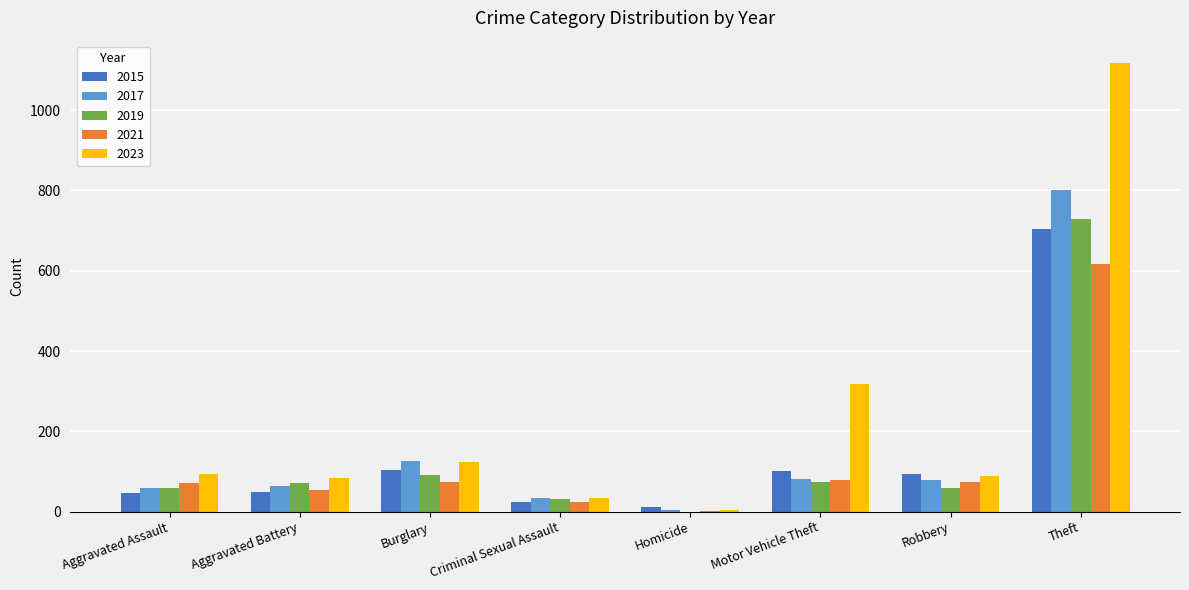

How many series are shown in this chart?

5